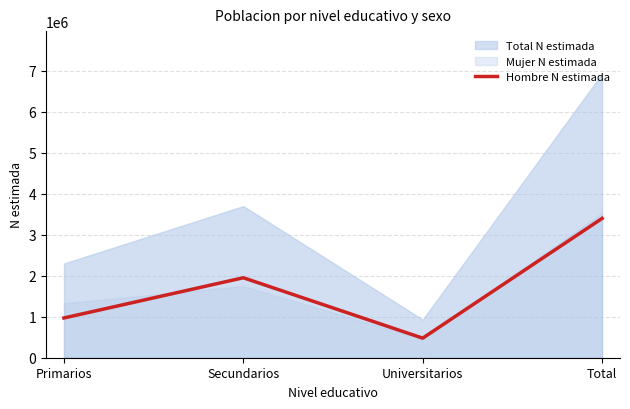

How many data points are less than 1949701?

2